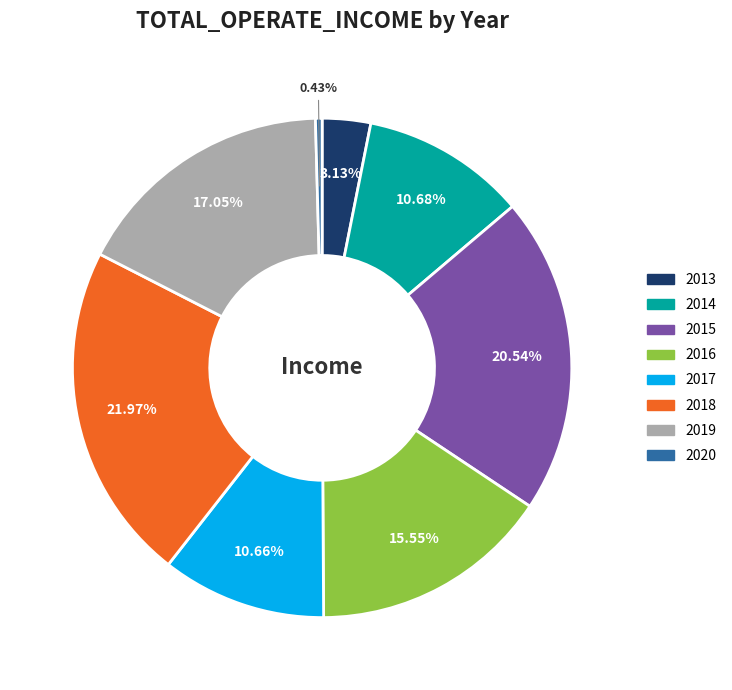

Is it true that 2020 is 11% of the pie?

False